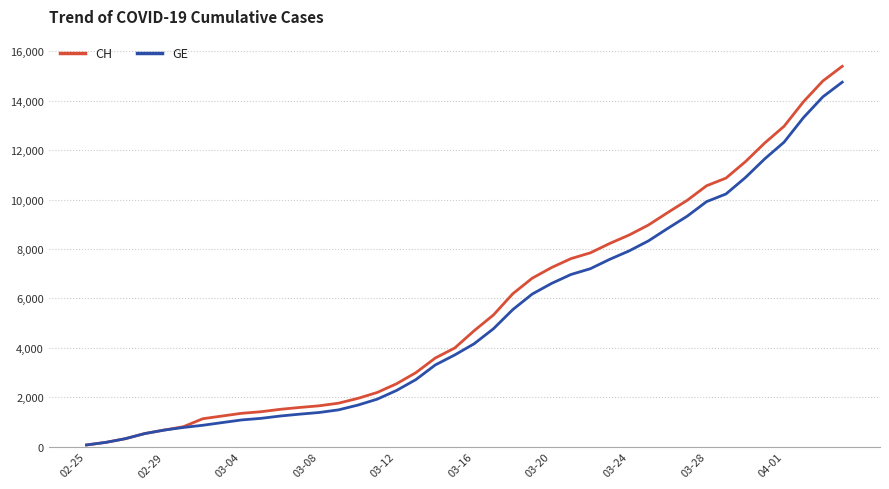

What is the maximum value shown in the chart?

15390